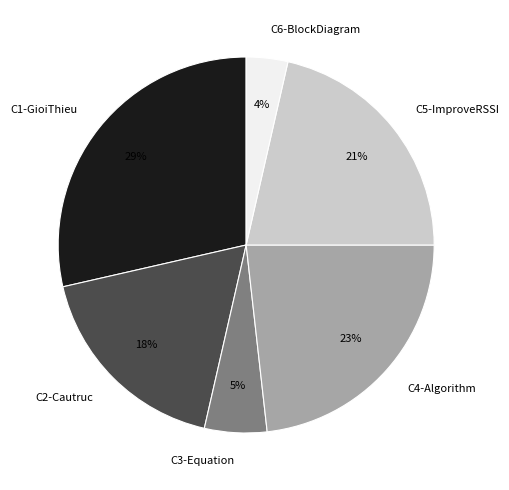

Rank the categories by value from lowest to highest.

C6-BlockDiagram, C3-Equation, C2-Cautruc, C5-ImproveRSSI, C4-Algorithm, C1-GioiThieu